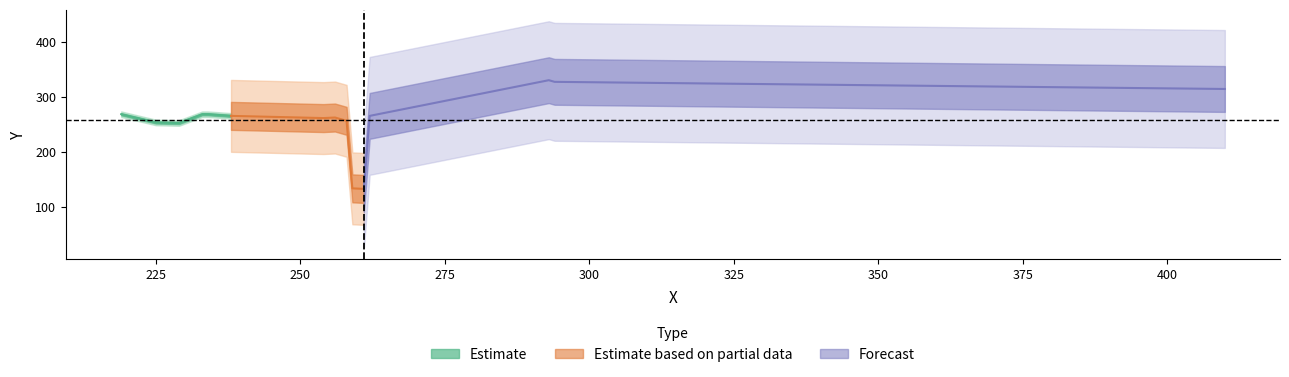

Reading left to right, list all the values displayed in this chart.

261=133	259=134	229=253	225=254	258=257	254=262	256=263	238=266	262=266	219=269	233=269	234=269	410=315	294=328	293=331